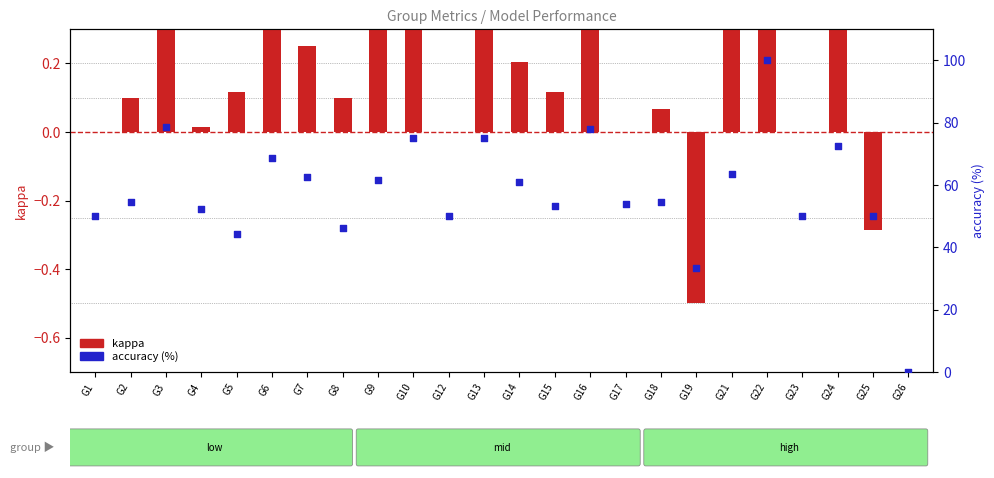

What are all the series names shown in the legend?

kappa, accuracy (%)